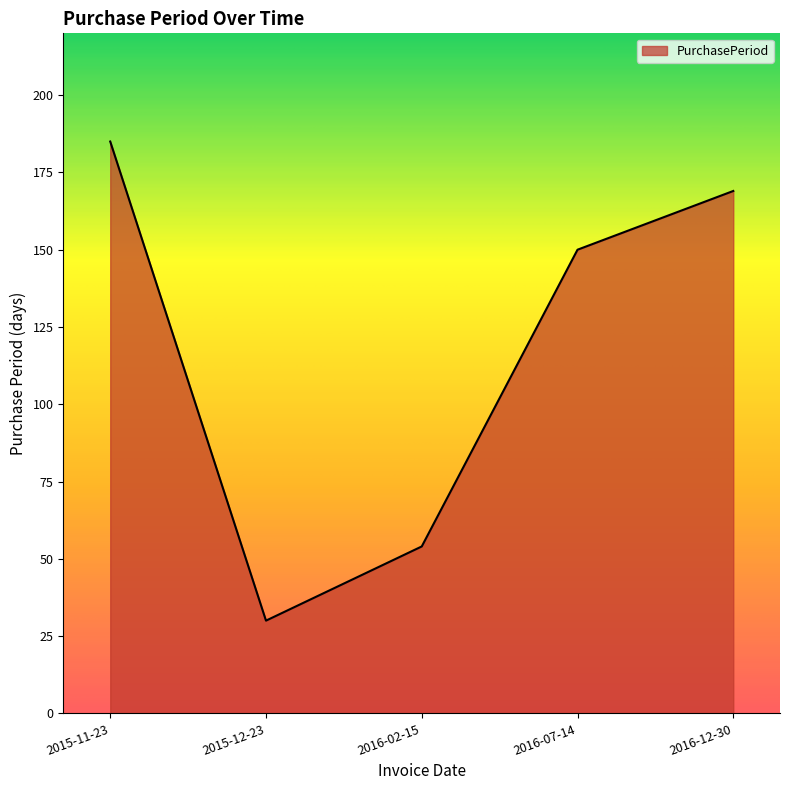

How many values are between 54 and 169?

3